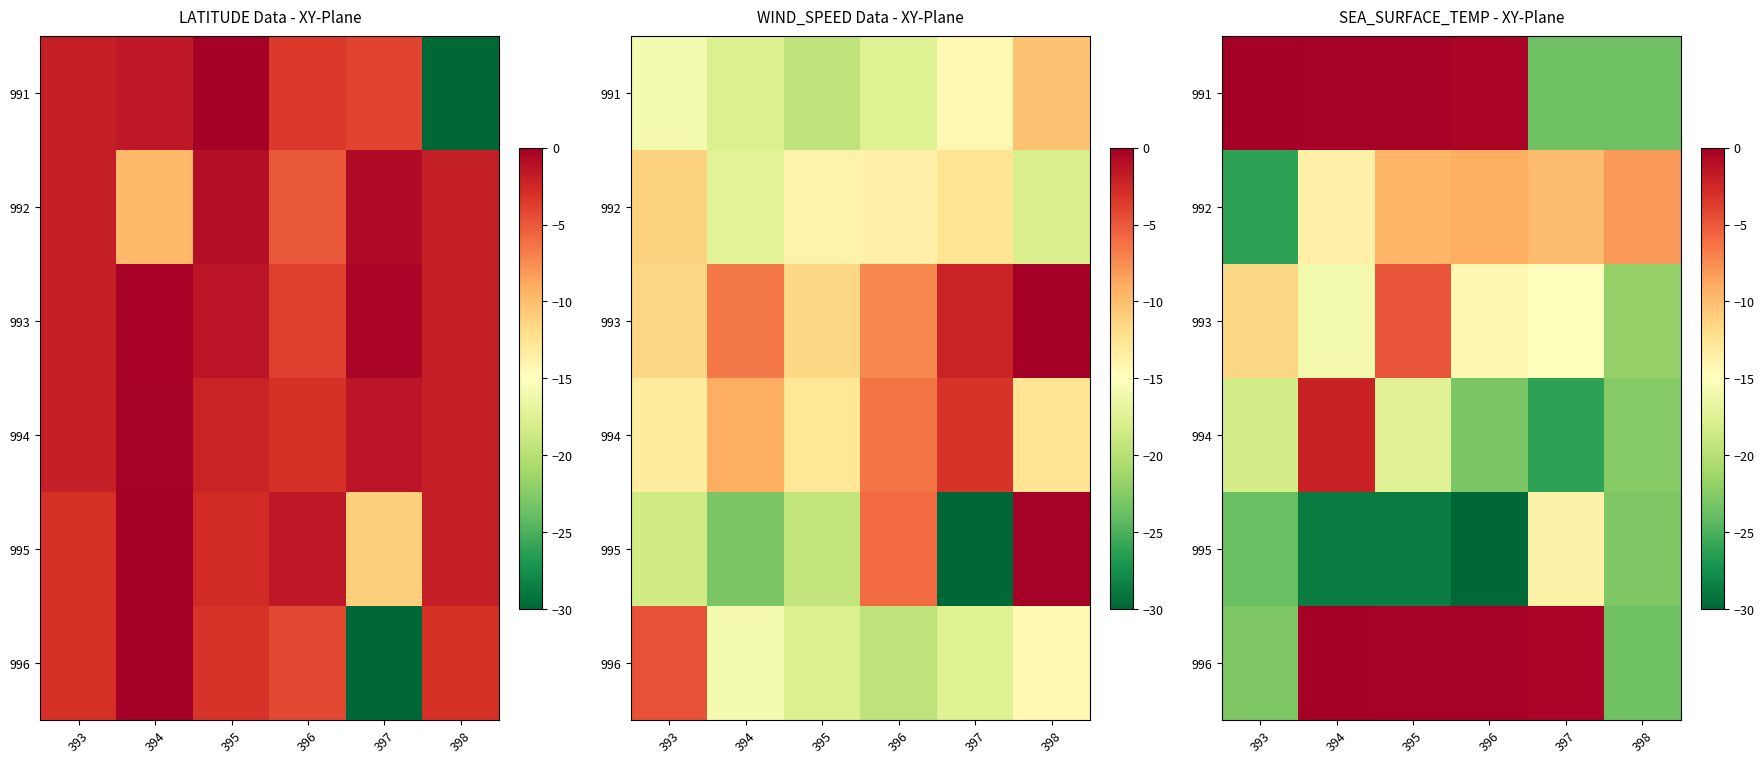

True or false: 993 has a value of -15.9 at 394.

True